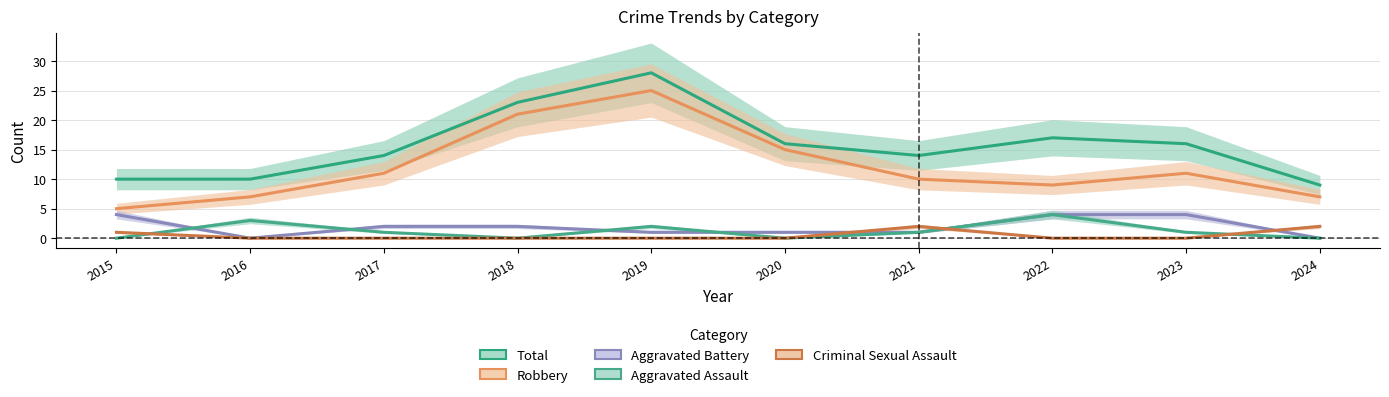

The value of Total at 2017 is 14. True or false?

True